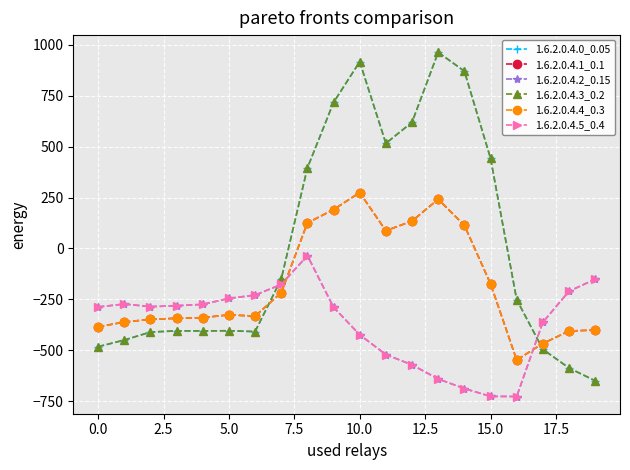

Does the chart have visible grid lines?

Yes